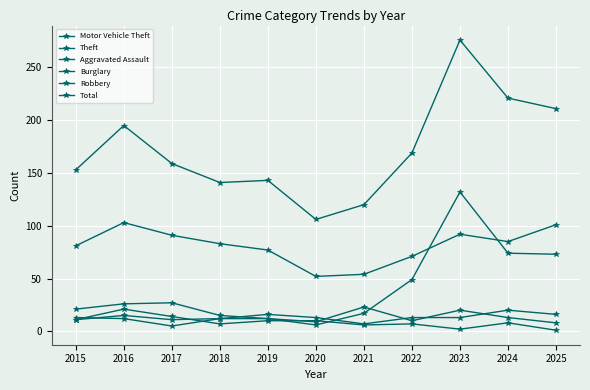

Reading left to right, what are all the values shown in this chart?

Motor Vehicle Theft: 2015=21	2016=26	2017=27	2018=15	2019=12	2020=6	2021=17	2022=49	2023=132	2024=74	2025=73
Theft: 2015=81	2016=103	2017=91	2018=83	2019=77	2020=52	2021=54	2022=71	2023=92	2024=85	2025=101
Aggravated Assault: 2015=13	2016=12	2017=5	2018=12	2019=16	2020=13	2021=7	2022=13	2023=13	2024=20	2025=16
Burglary: 2015=11	2016=21	2017=14	2018=7	2019=10	2020=10	2021=6	2022=7	2023=2	2024=8	2025=1
Robbery: 2015=11	2016=15	2017=11	2018=12	2019=12	2020=9	2021=23	2022=10	2023=20	2024=13	2025=8
Total: 2015=153	2016=195	2017=159	2018=141	2019=143	2020=106	2021=120	2022=169	2023=276	2024=221	2025=211